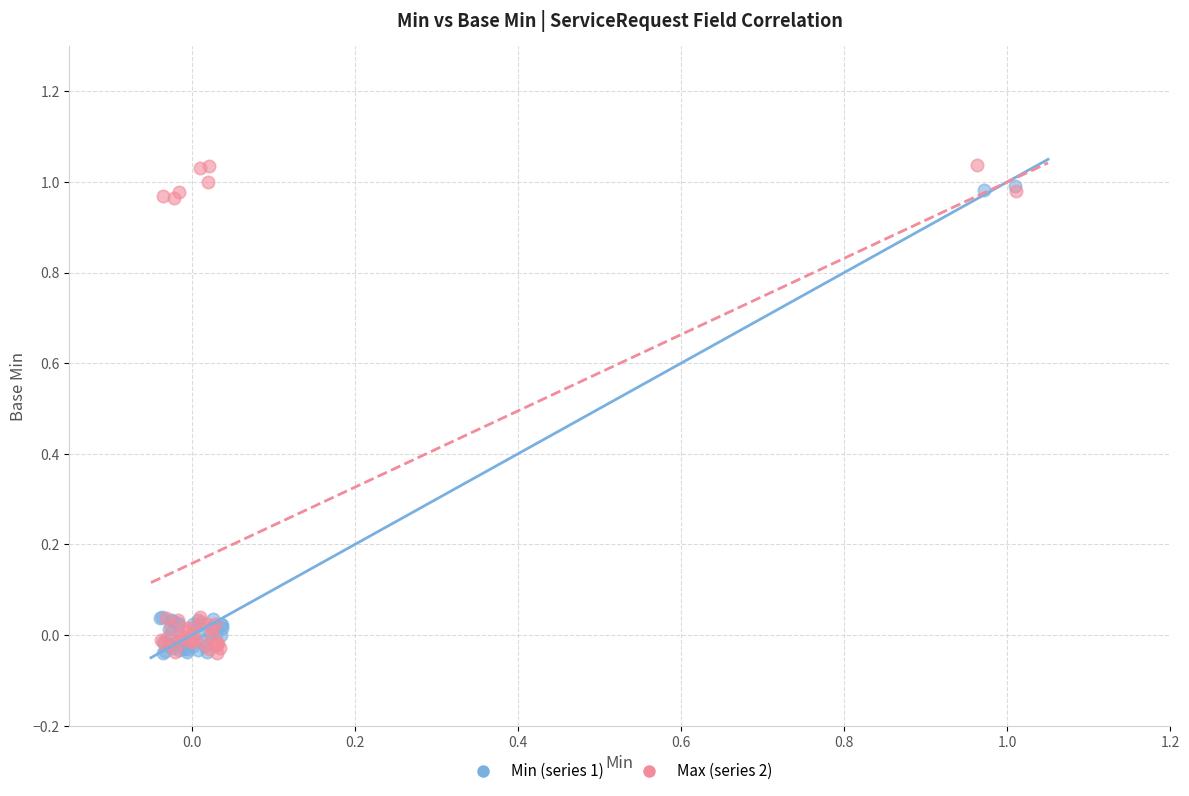

Which series has the widest spread of Y values?

Max (series 2)